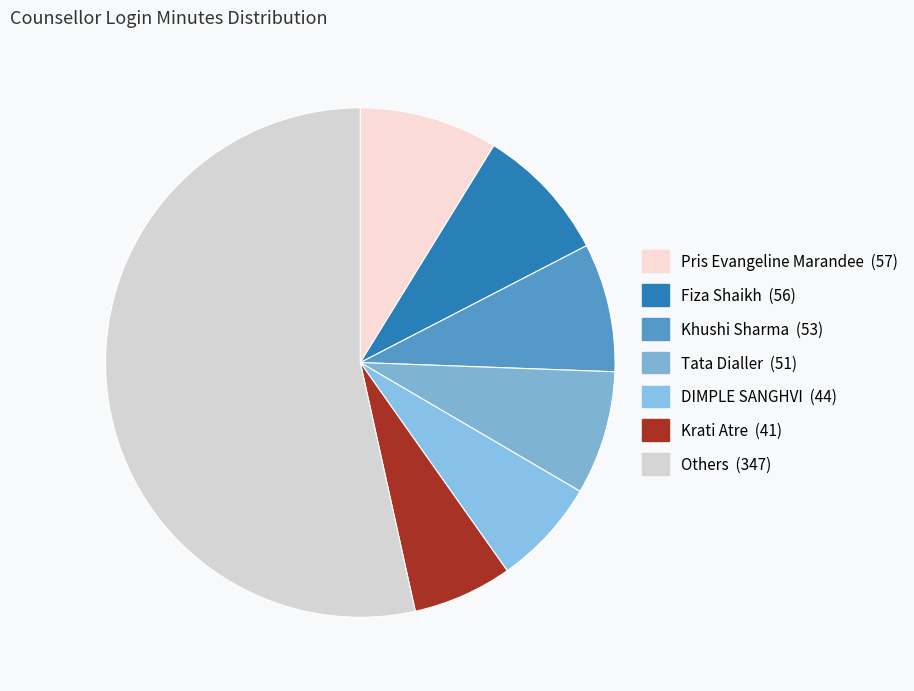

How many segments does this pie chart have?

7